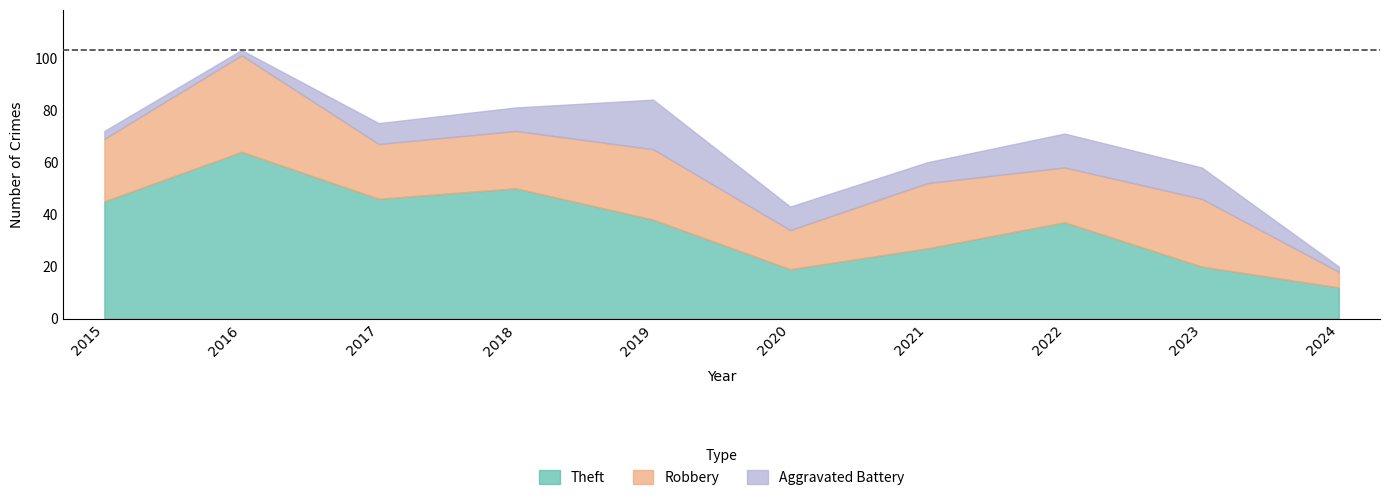

What is the value of the Theft point at the 8th from the left?

37